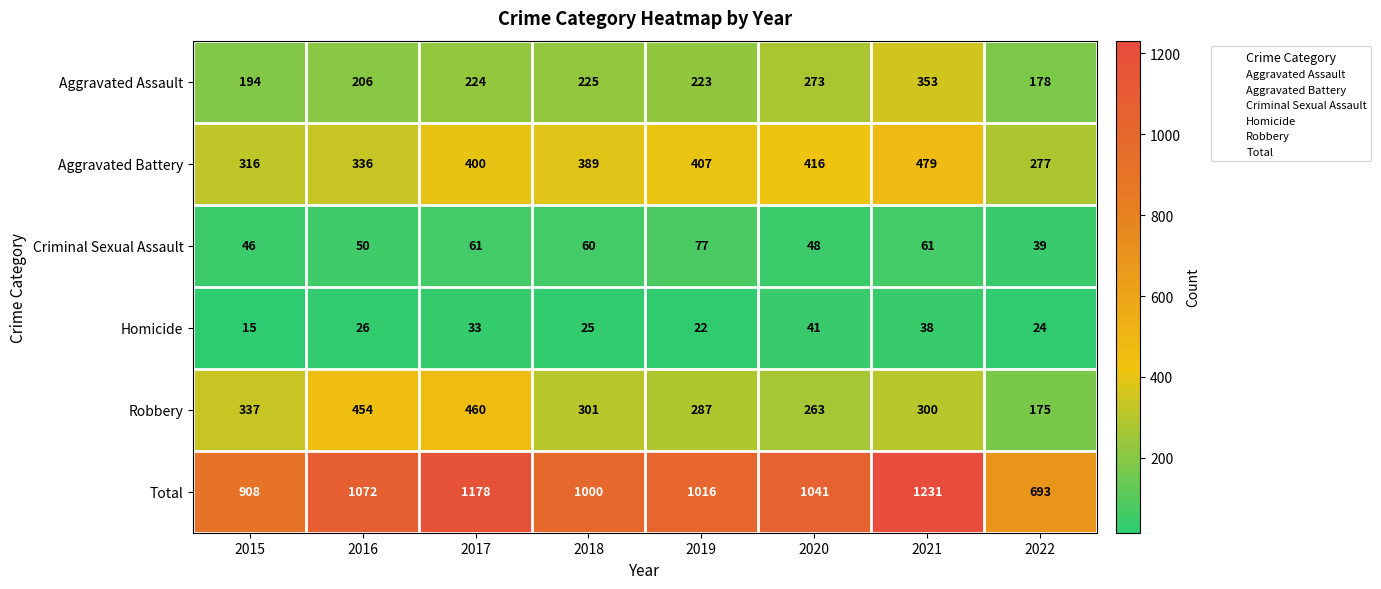

The Aggravated Assault series shows 194 at 2015. True or false?

True